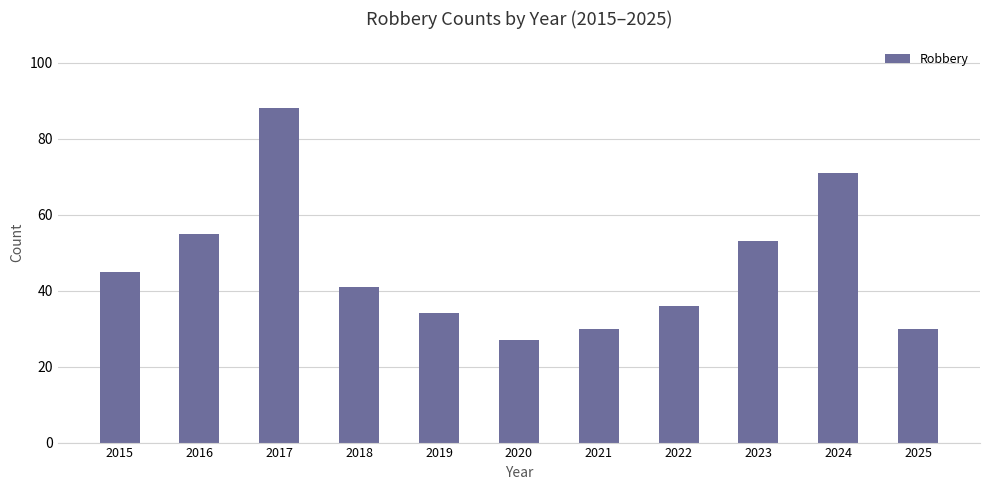

At which label is the value closest to 57?

2016